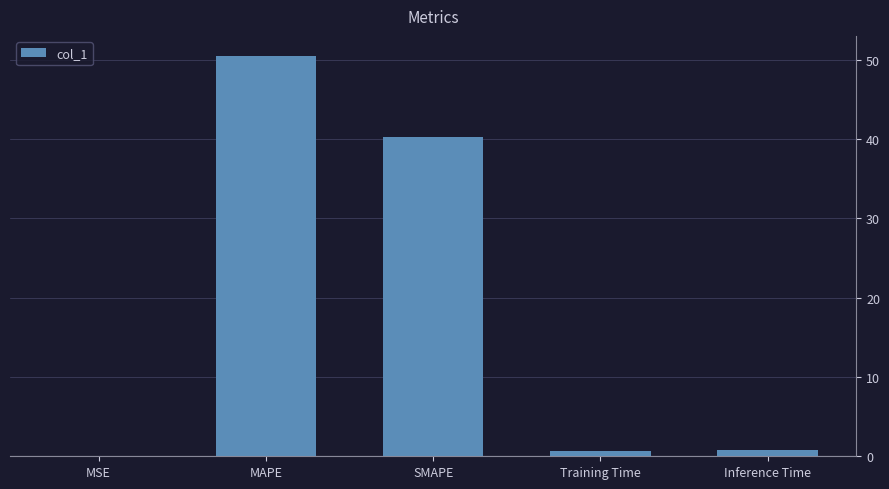

Between Training Time and SMAPE, which is larger?

SMAPE